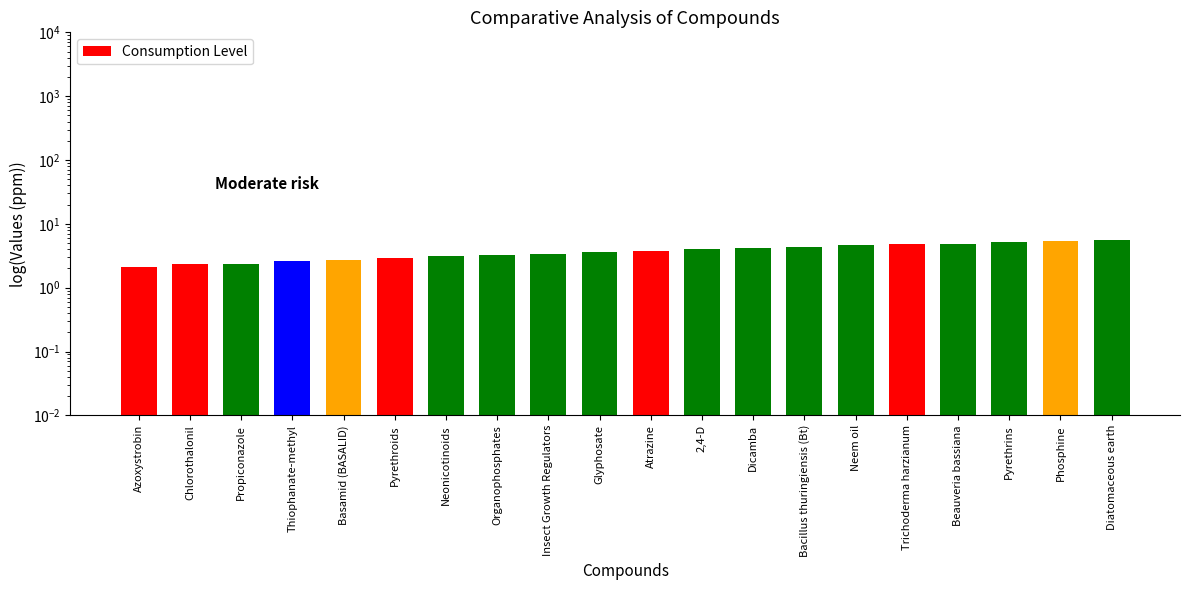

Rank the categories by value from lowest to highest.

Azoxystrobin, Chlorothalonil, Propiconazole, Thiophanate-methyl, Basamid (BASALID), Pyrethroids, Neonicotinoids, Organophosphates, Insect Growth Regulators, Glyphosate, Atrazine, 2,4-D, Dicamba, Bacillus thuringiensis (Bt), Neem oil, Trichoderma harzianum, Beauveria bassiana, Pyrethrins, Phosphine, Diatomaceous earth